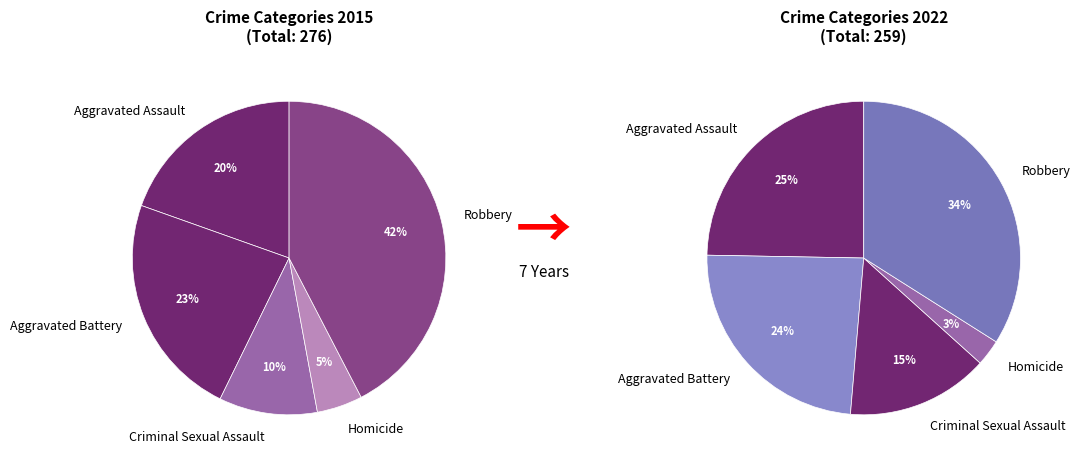

Is the sum of values_2015 and 2 greater than half?

No